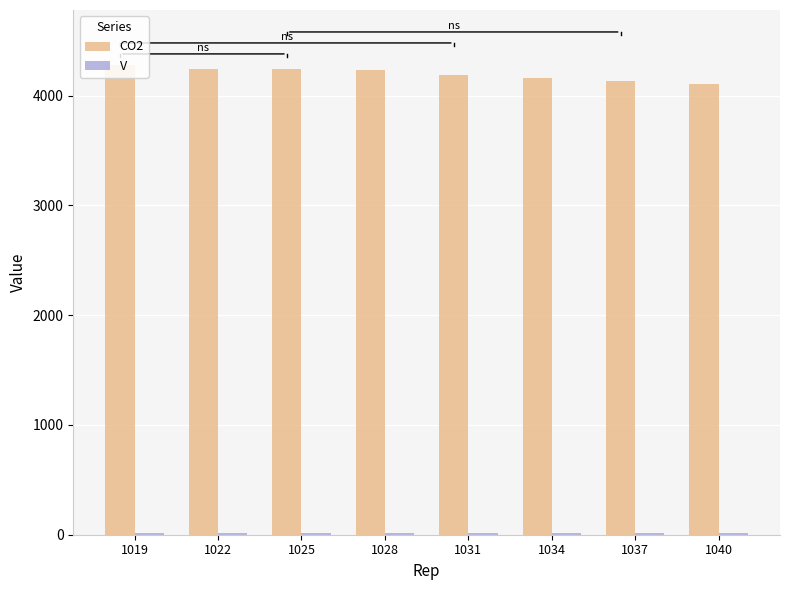

Count the number of data series in this chart.

2